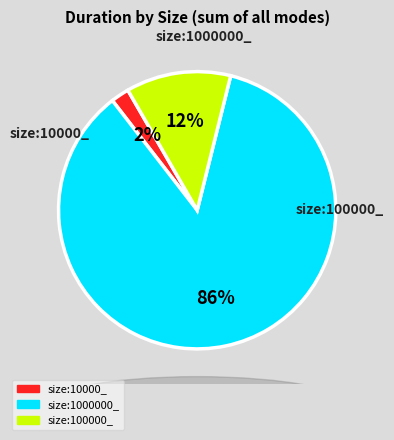

To the nearest percent, what is the combined percentage of size:100000_ and size:1000000_?

98%